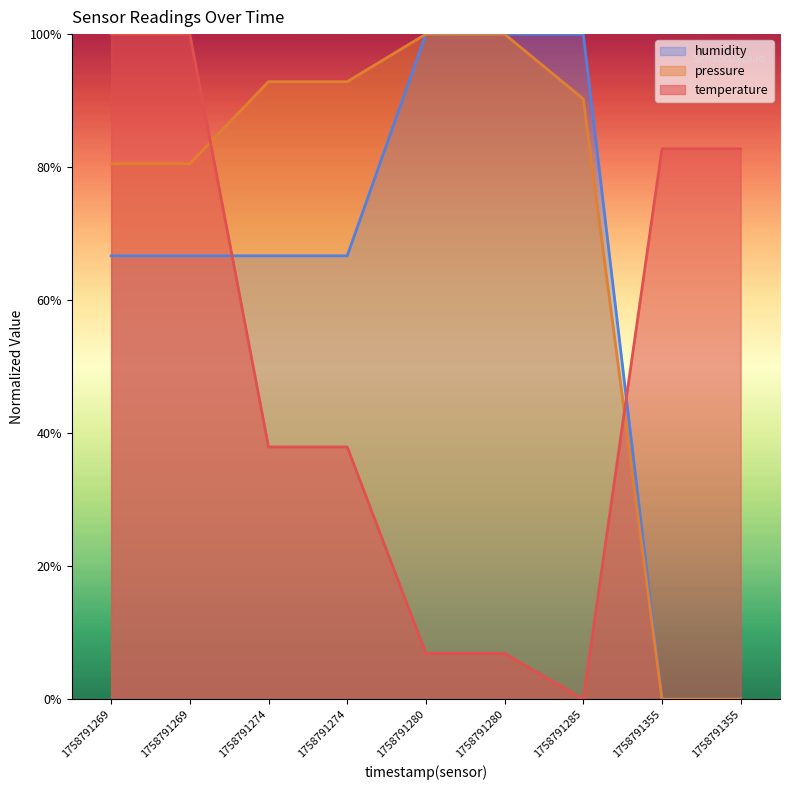

True or false: pressure and humidity cross at least once.

True